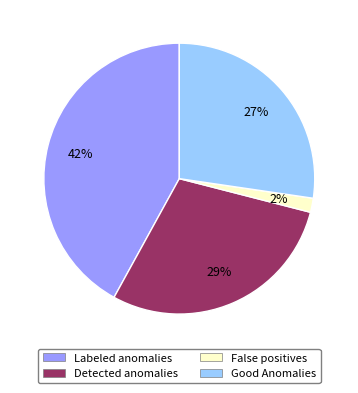

The Labeled anomalies slice represents 42% of the pie. True or false?

True